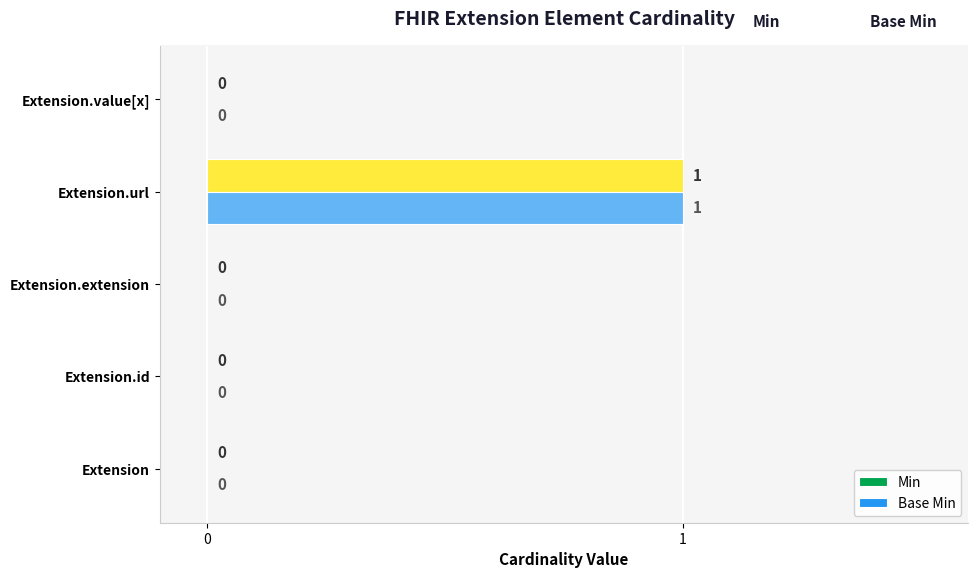

The Base Min series shows 0 at Extension.extension. True or false?

True